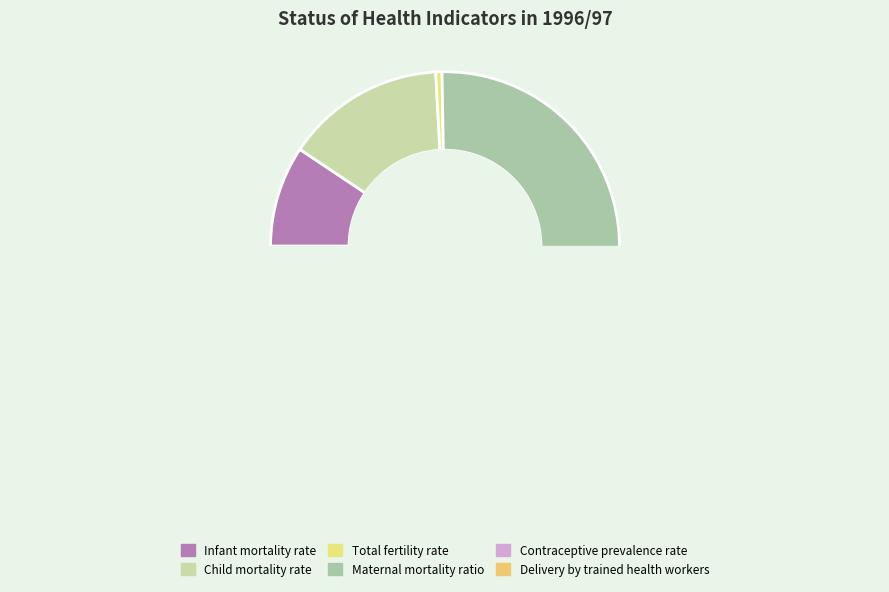

To the nearest percent, what is the average slice percentage?

17%